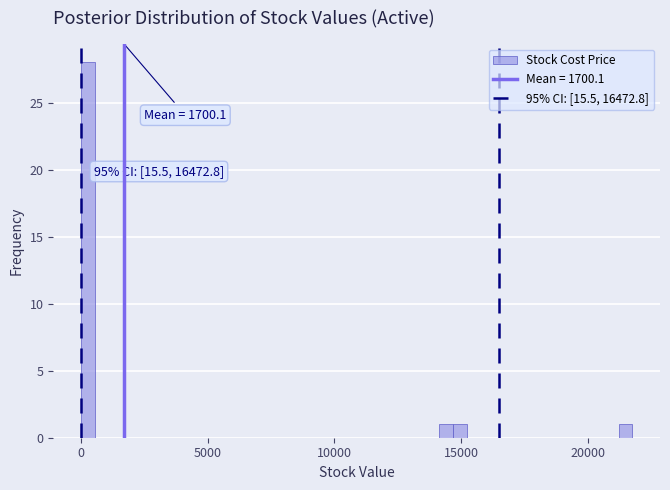

Read against the x-axis, roughly where is the centre of the tallest bar?

500